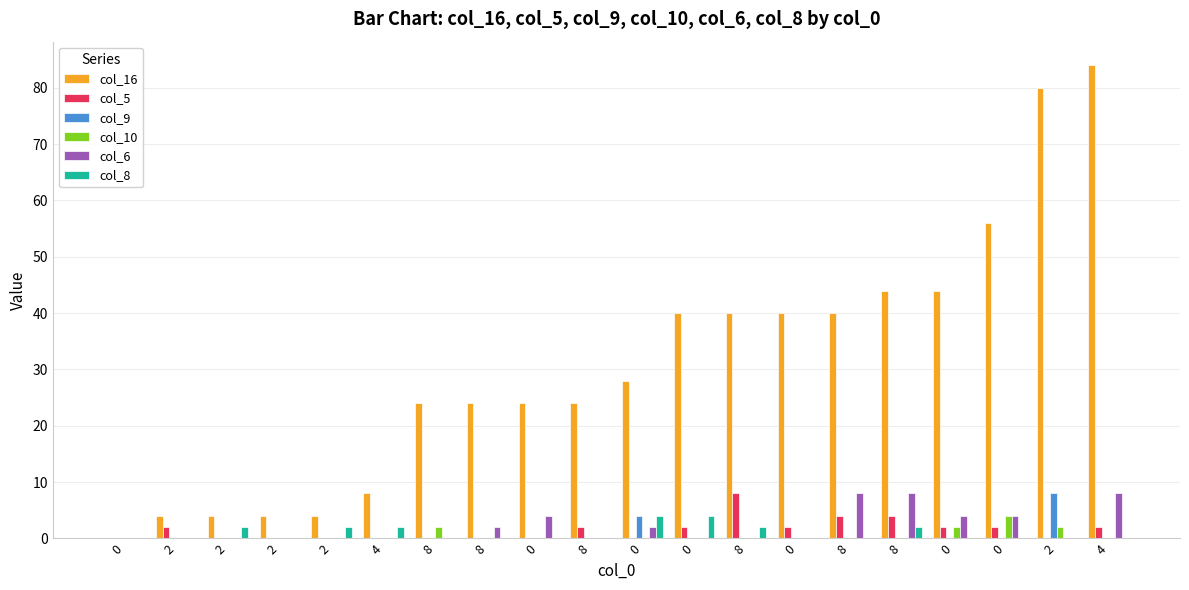

Is it true that col_5 equals 0 at 0?

True